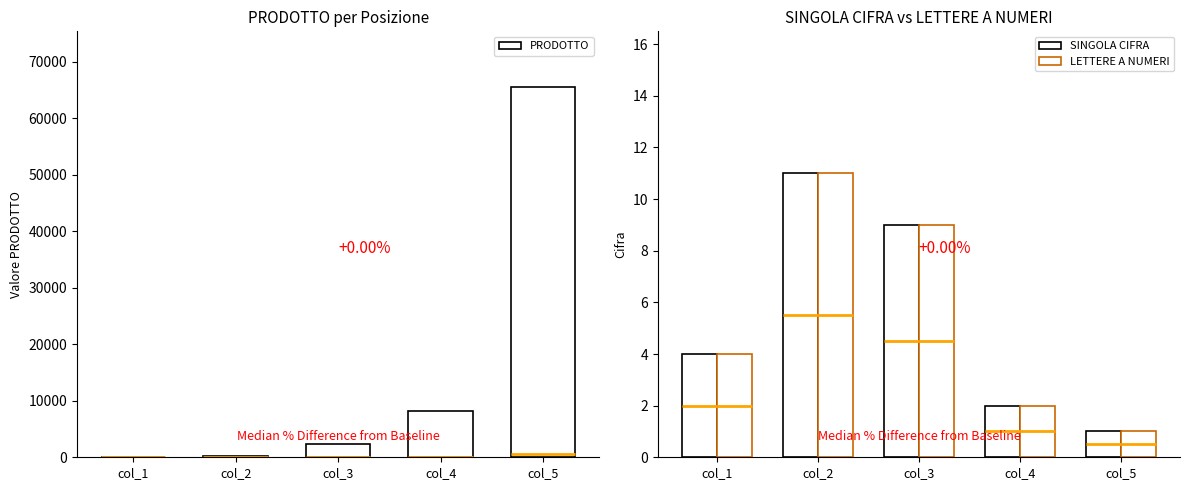

How many bars are there in total?

15